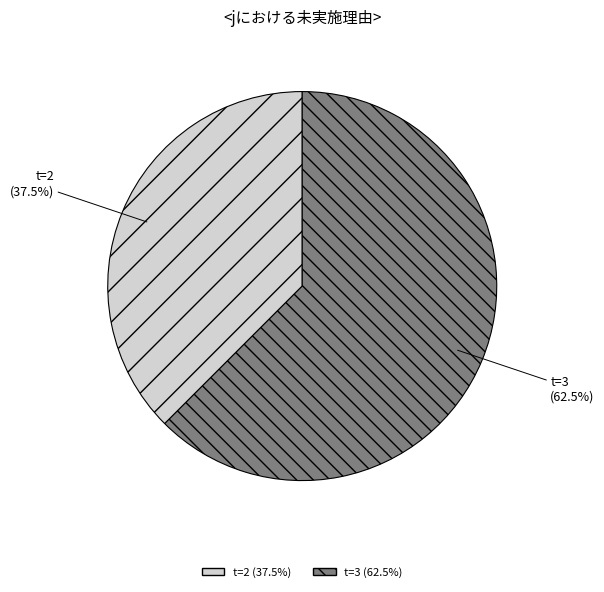

What portion of the pie excludes t=3?

37.5%